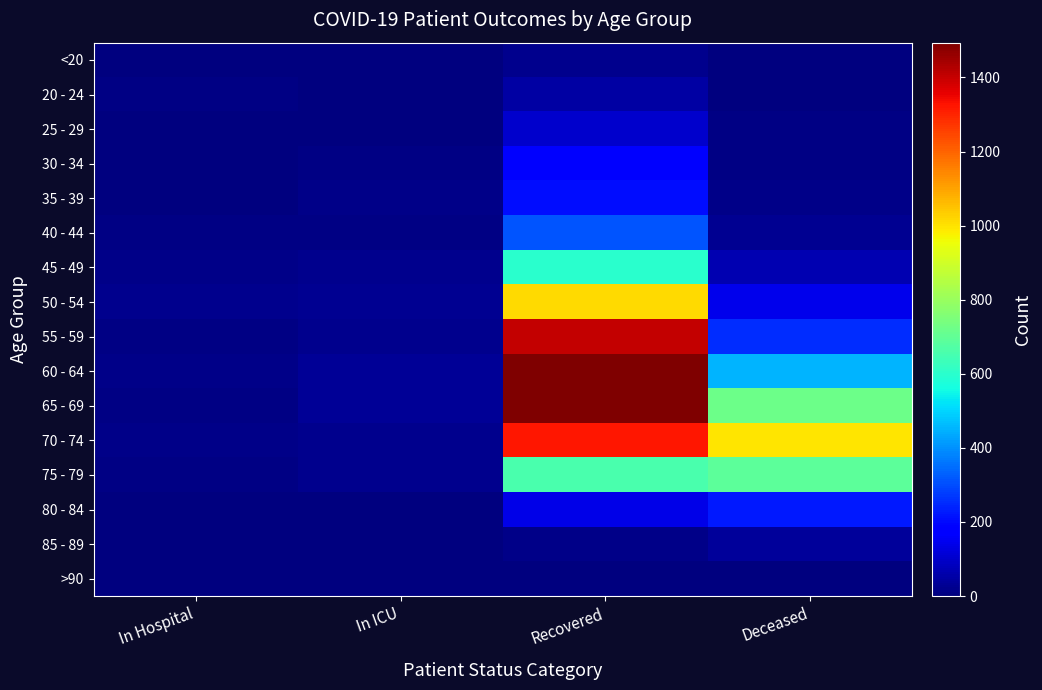

Reading left to right, list all the values displayed in this chart.

<20: In Hospital=2	In ICU=0	Recovered=22	Deceased=3
20 - 24: In Hospital=6	In ICU=3	Recovered=49	Deceased=0
25 - 29: In Hospital=3	In ICU=5	Recovered=100	Deceased=7
30 - 34: In Hospital=4	In ICU=6	Recovered=170	Deceased=6
35 - 39: In Hospital=3	In ICU=12	Recovered=207	Deceased=14
40 - 44: In Hospital=6	In ICU=9	Recovered=313	Deceased=27
45 - 49: In Hospital=13	In ICU=18	Recovered=596	Deceased=65
50 - 54: In Hospital=23	In ICU=25	Recovered=1011	Deceased=142
55 - 59: In Hospital=10	In ICU=23	Recovered=1401	Deceased=256
60 - 64: In Hospital=15	In ICU=30	Recovered=1492	Deceased=453
65 - 69: In Hospital=11	In ICU=33	Recovered=1494	Deceased=721
70 - 74: In Hospital=13	In ICU=20	Recovered=1321	Deceased=994
75 - 79: In Hospital=7	In ICU=20	Recovered=657	Deceased=689
80 - 84: In Hospital=2	In ICU=1	Recovered=138	Deceased=227
85 - 89: In Hospital=1	In ICU=0	Recovered=17	Deceased=38
>90: In Hospital=0	In ICU=0	Recovered=3	Deceased=2